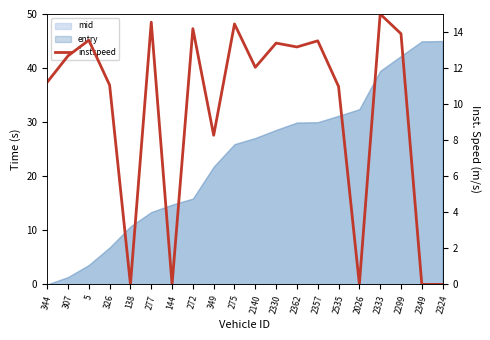

List the labels in order of value, smallest first.

138, 144, 2026, 2349, 2324, 349, 2535, 326, 344, 2140, 307, 2362, 2330, 2357, 5, 2299, 272, 275, 277, 2333